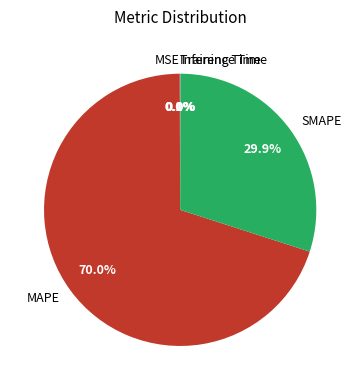

Which category accounts for the majority?

MAPE